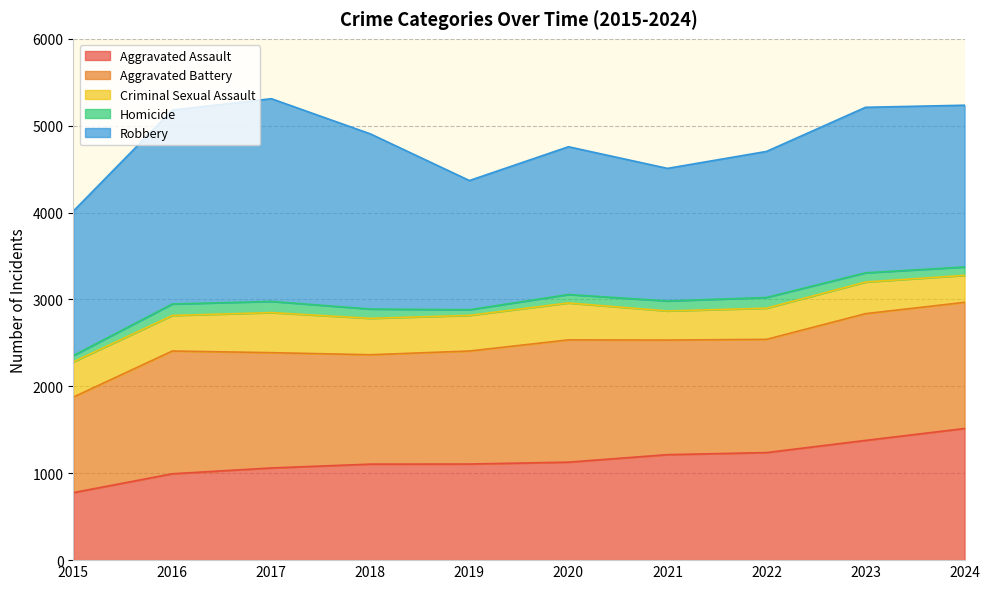

Reading left to right, extract all data points from this chart.

Aggravated Assault: 2015=777	2016=994	2017=1061	2018=1105	2019=1106	2020=1128	2021=1214	2022=1238	2023=1378	2024=1515
Aggravated Battery: 2015=1099	2016=1413	2017=1327	2018=1259	2019=1301	2020=1407	2021=1319	2022=1303	2023=1459	2024=1452
Criminal Sexual Assault: 2015=406	2016=409	2017=461	2018=419	2019=410	2020=425	2021=335	2022=359	2023=364	2024=311
Homicide: 2015=72	2016=132	2017=129	2018=107	2019=65	2020=97	2021=115	2022=123	2023=106	2024=96
Robbery: 2015=1663	2016=2232	2017=2333	2018=2016	2019=1487	2020=1701	2021=1526	2022=1681	2023=1905	2024=1862